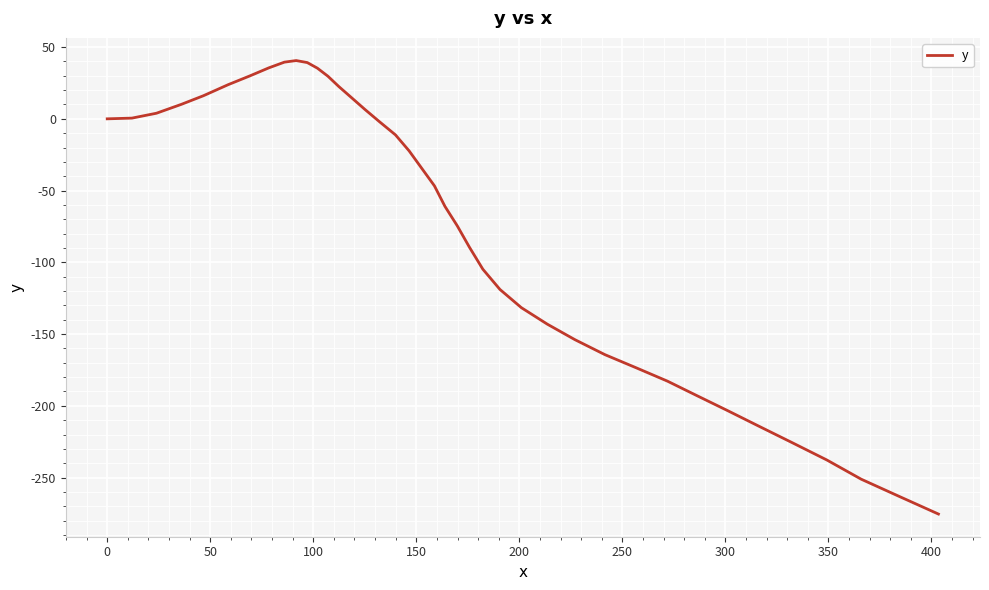

What is the greatest value displayed?

40.6